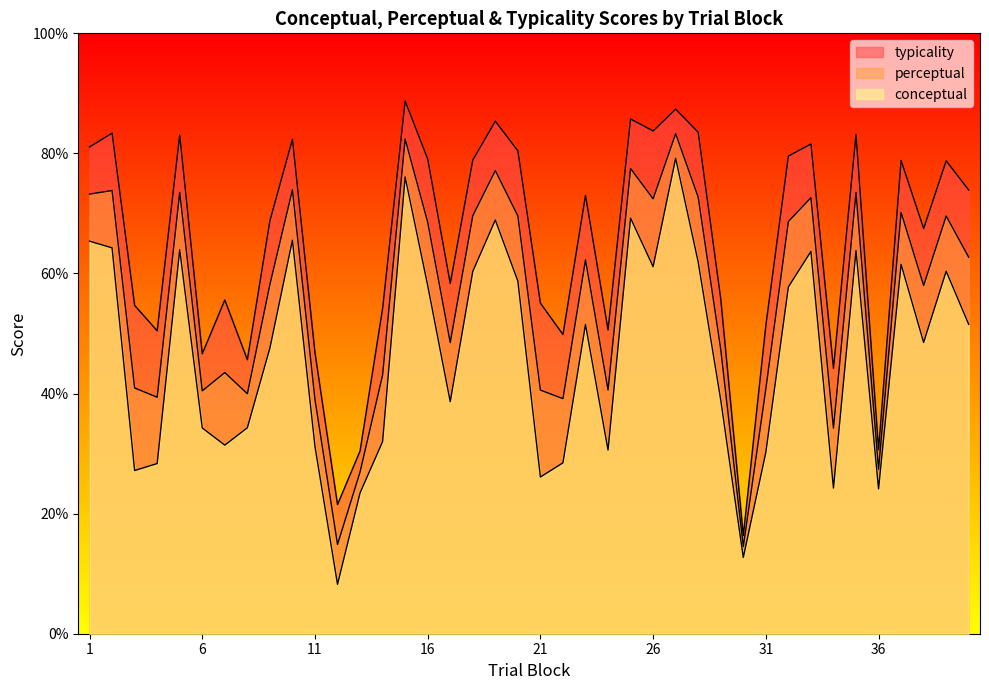

True or false: perceptual has more than 1 interior local peaks.

True